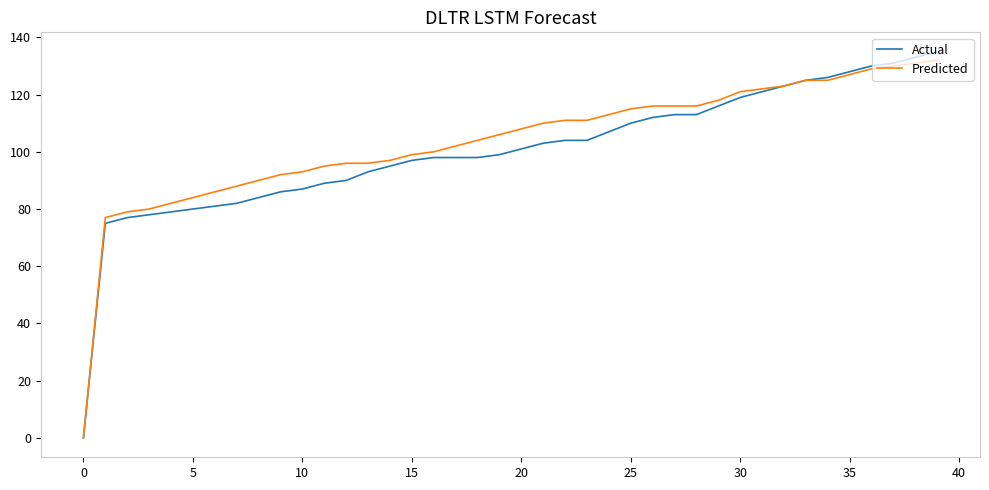

Reading left to right, list all the values displayed in this chart.

Actual: 0	75	77	78	79	80	81	82	84	86	87	89	90	93	95	97	98	98	98	99	101	103	104	104	107	110	112	113	113	116	119	121	123	125	126	128	130	131	133	135
Predicted: 0	77	79	80	82	84	86	88	90	92	93	95	96	96	97	99	100	102	104	106	108	110	111	111	113	115	116	116	116	118	121	122	123	125	125	127	129	130	131	132